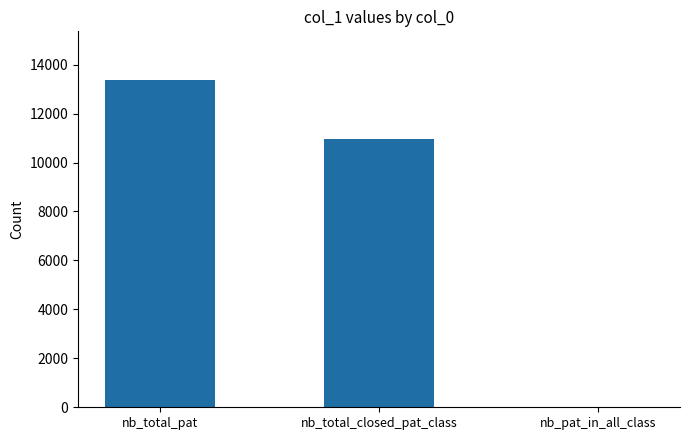

The chart shows a value of -4266 at nb_pat_in_all_class. True or false?

False